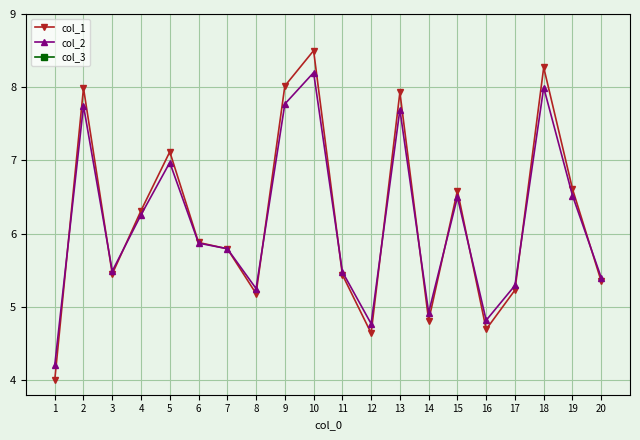

How many series are shown in this chart?

3